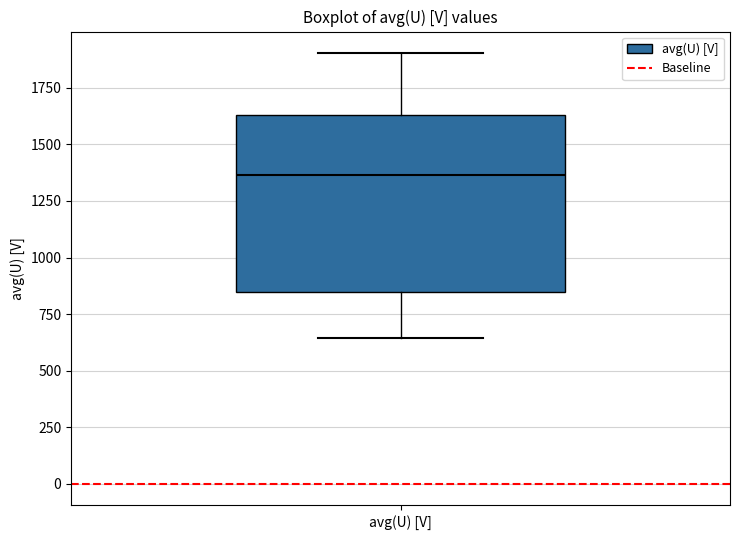

Read this box plot against the y-axis: the position of the median line, the range covered by the box, and the ends of both whiskers. The values are not printed on the chart, so give them approximately, as read against the axis.

median 1350, box 850 to 1650, whiskers 650 to 1900